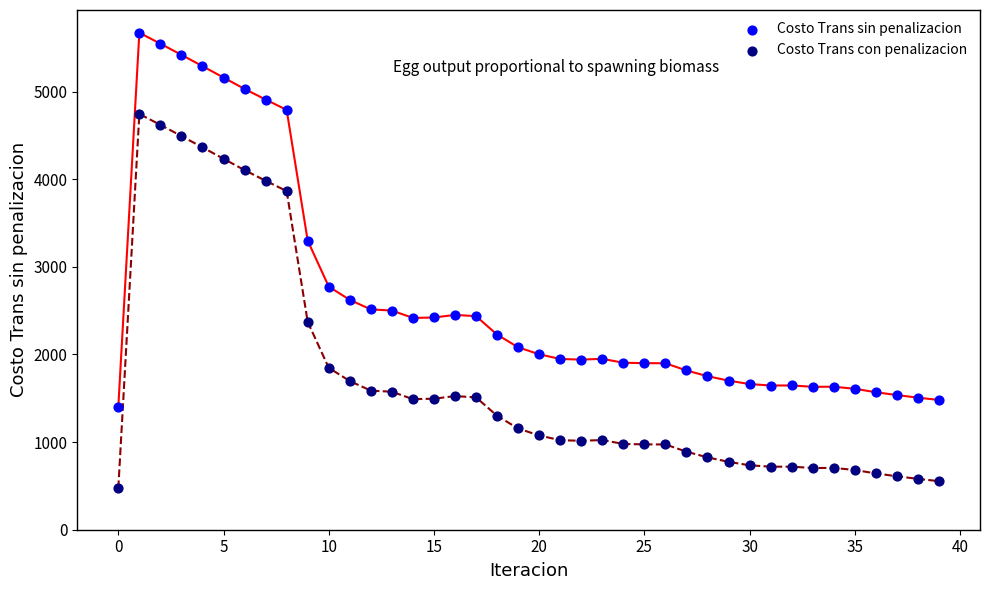

Across all series, what Y value is closest to 3072?

3299.1